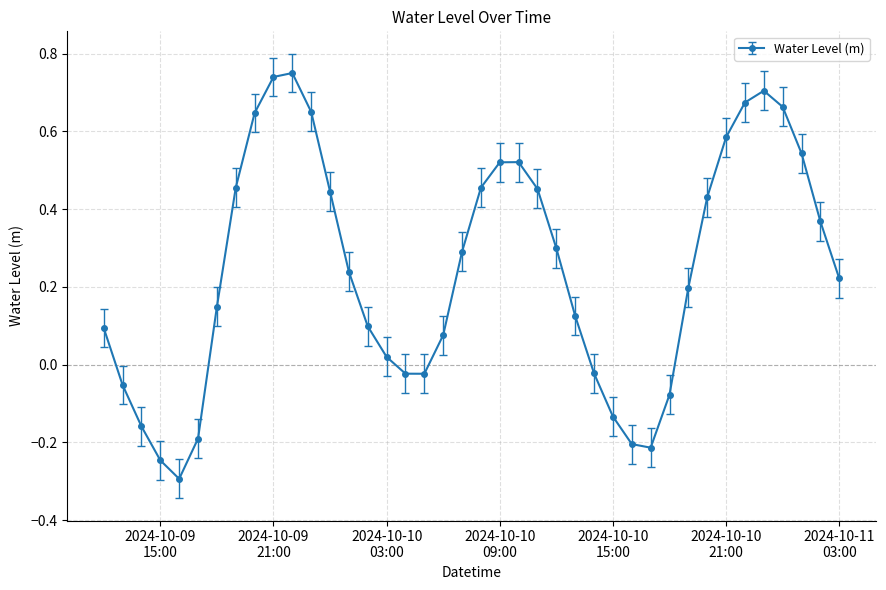

How many positive values are there?

28